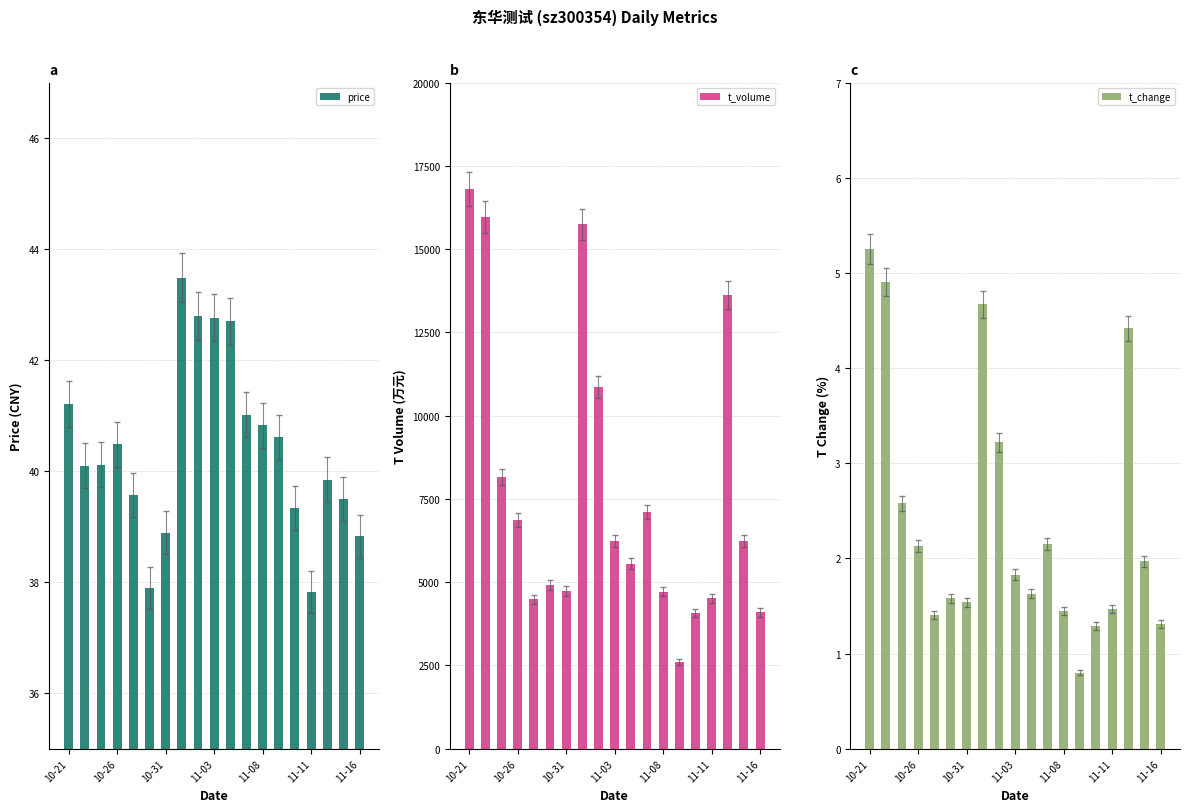

The t_change series shows 1.3 at 13. True or false?

False